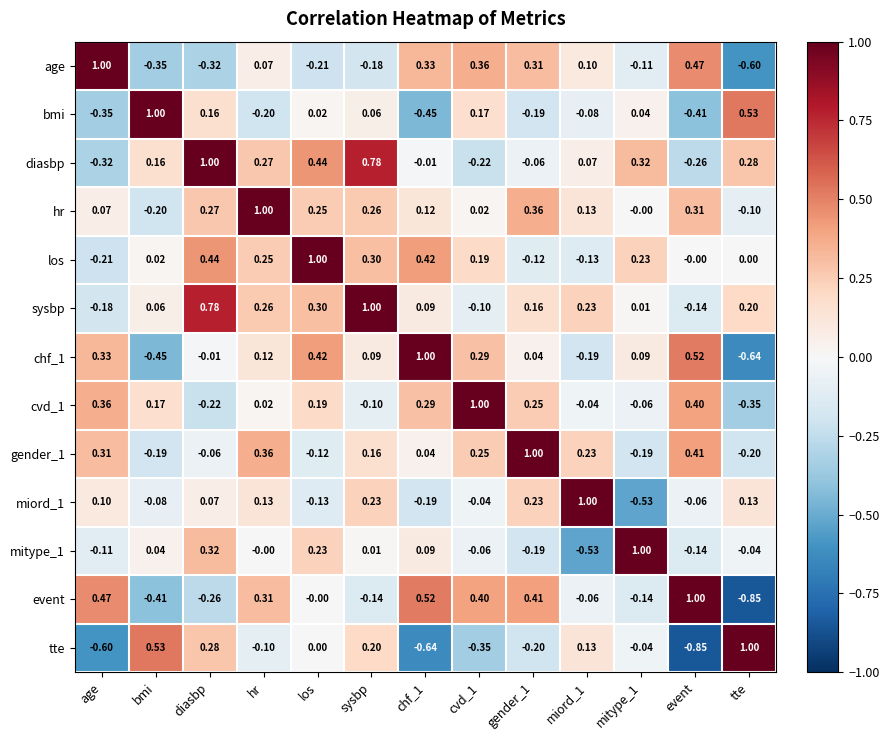

Is the value of diasbp at hr greater than the value of hr at los?

Yes